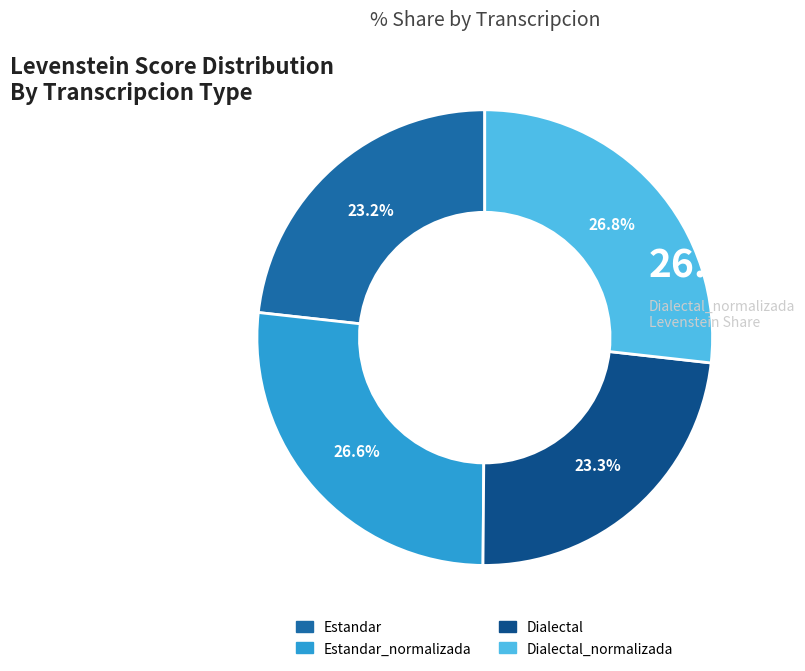

Does Dialectal_normalizada represent more than half of the total?

No